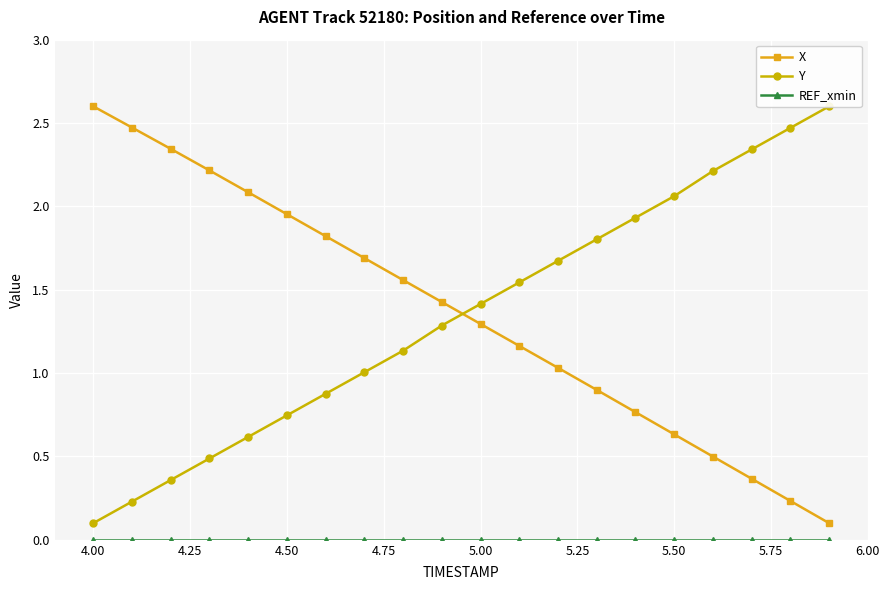

At which label does X first exceed 1?

4.00